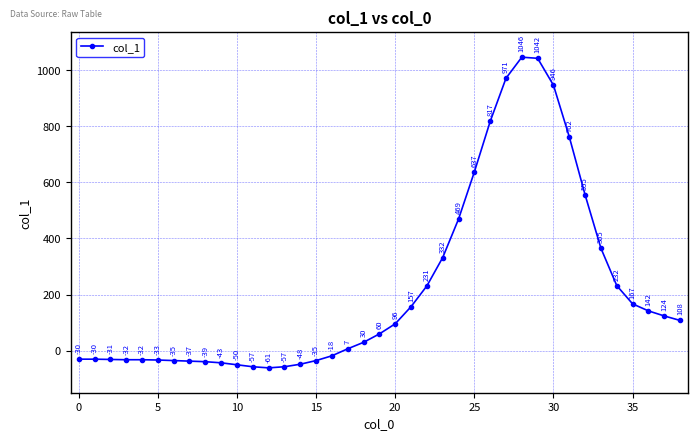

How many lines are shown in the chart?

1